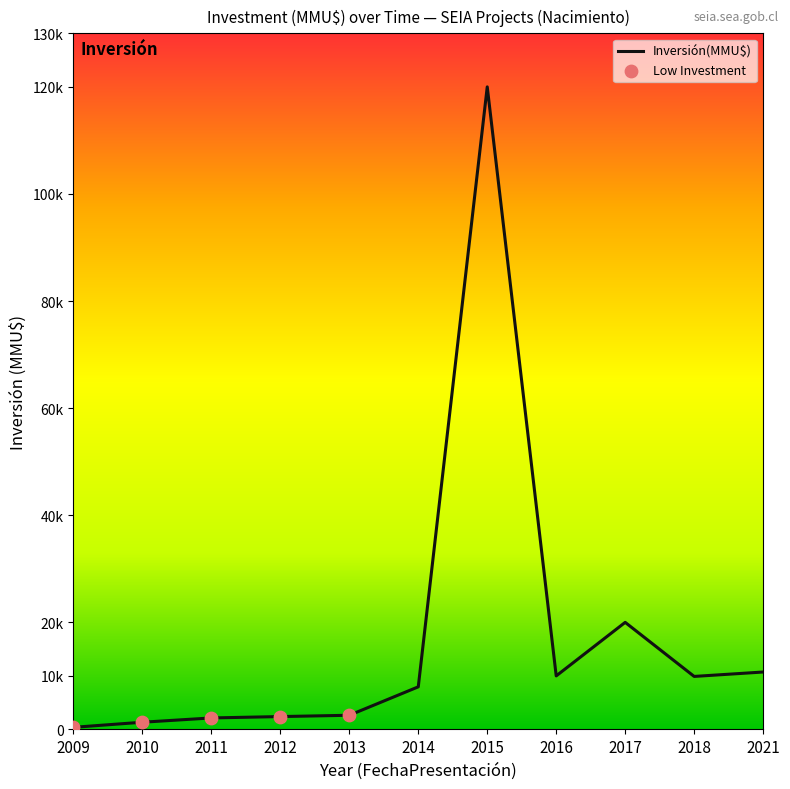

Is this an area chart (filled region under the line)?

No